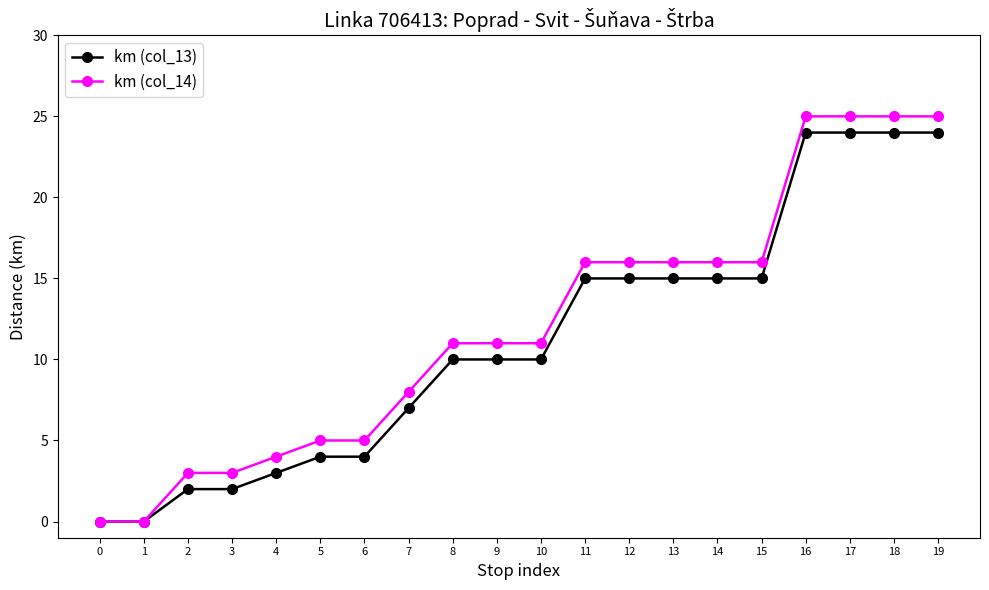

The value of km (col_14) at 1 is 9. True or false?

False